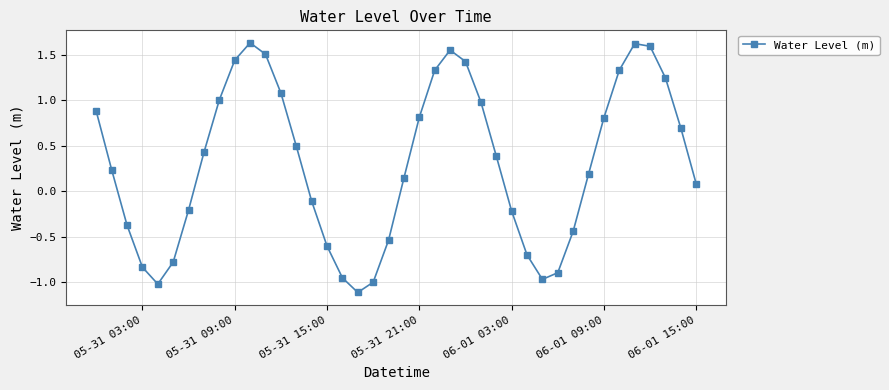

What is the smallest value displayed?

-1.1